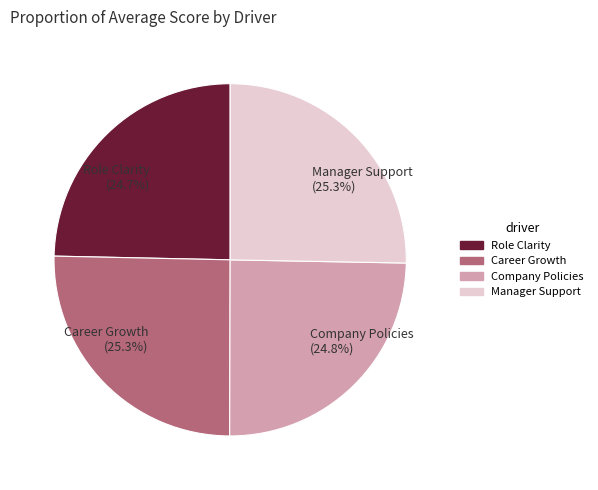

Is there a majority slice in this chart?

No